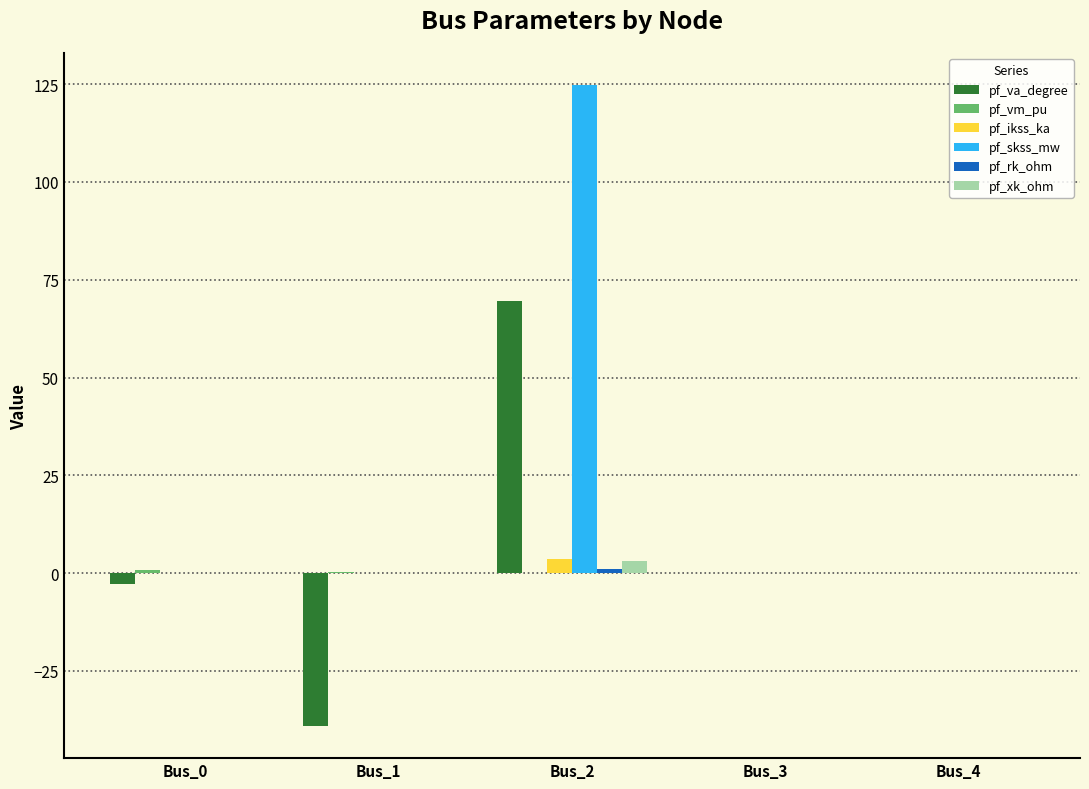

At which label does pf_va_degree reach its peak?

Bus_2